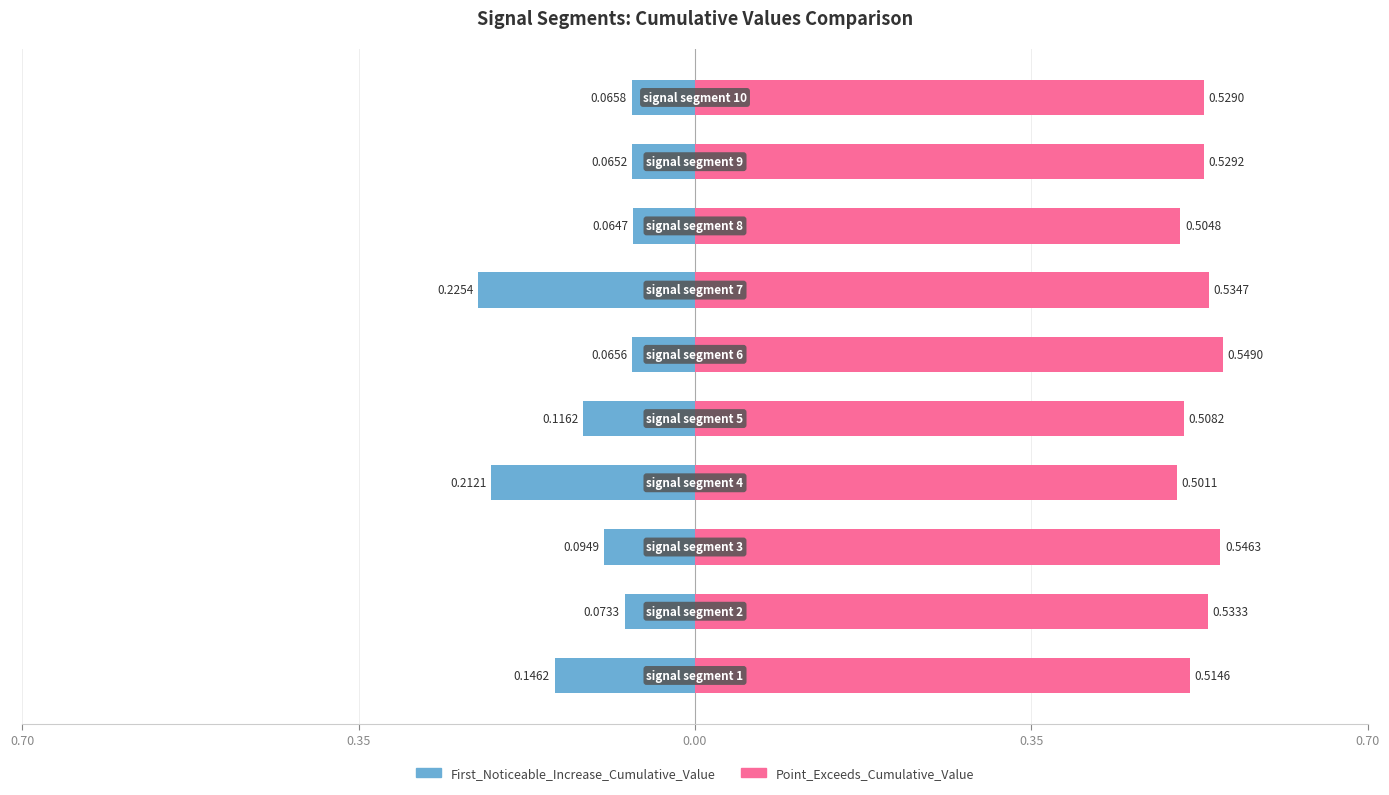

The value of Point_Exceeds_Cumulative_Value at 5 is 0.9. True or false?

False